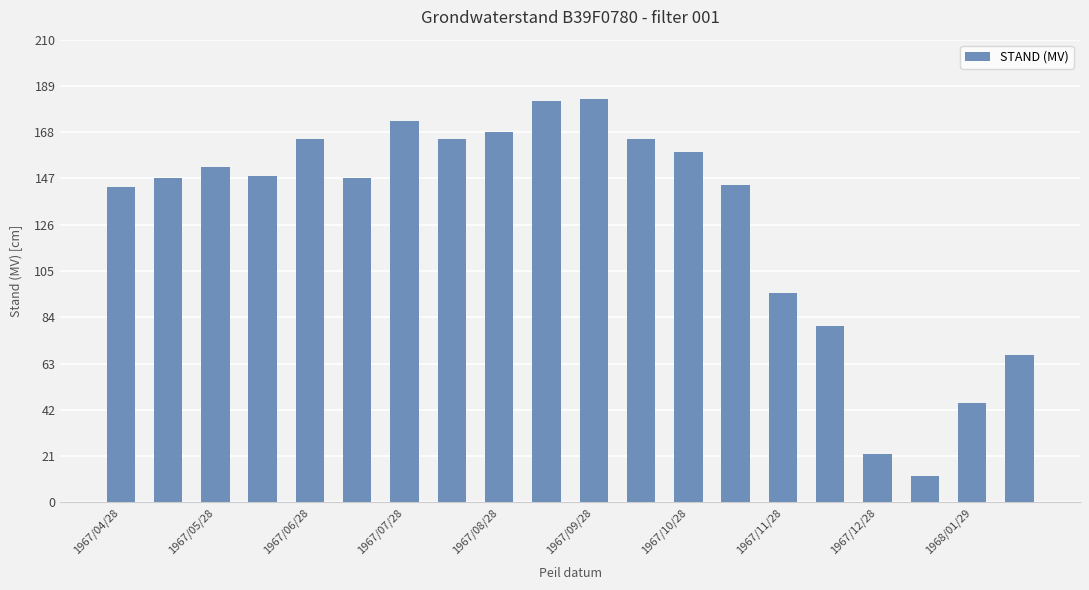

Reading right to left, extract all data points from this chart.

67	45	12	22	80	95	144	159	165	183	182	168	165	173	147	165	148	152	147	143